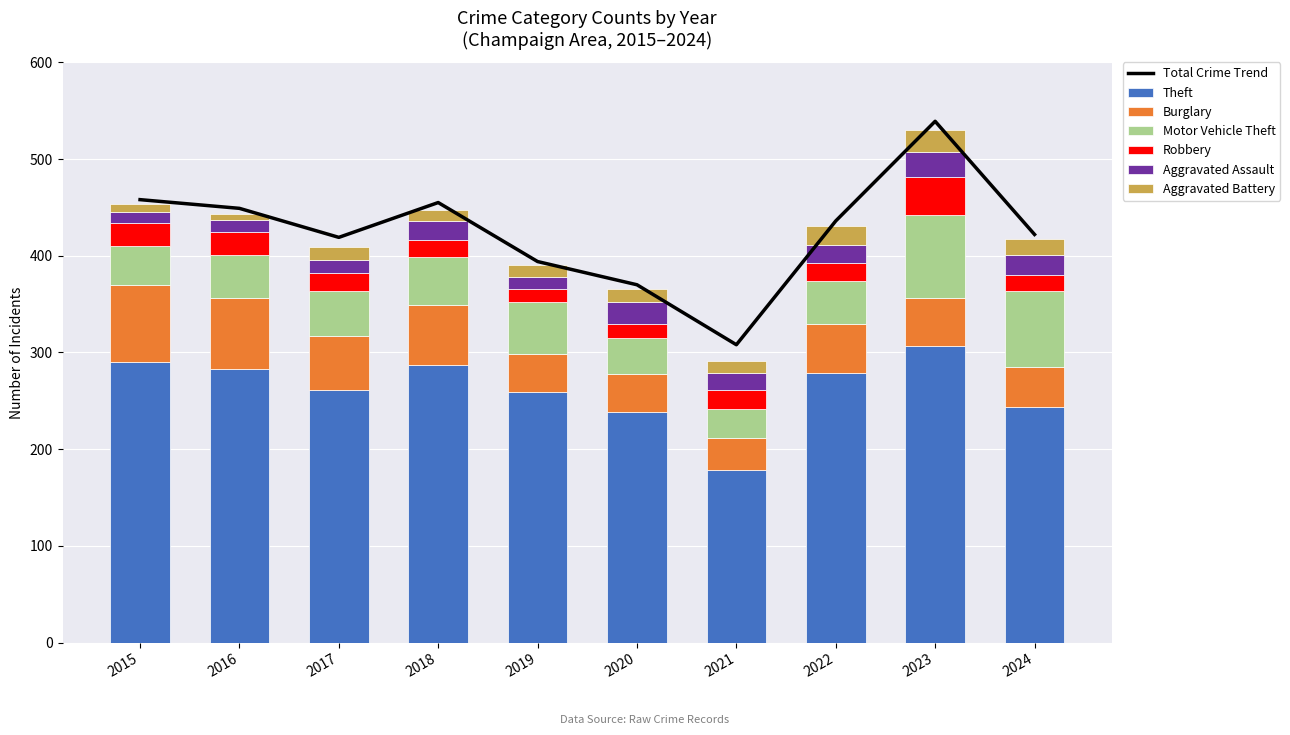

Which series has the largest total across all categories?

Theft